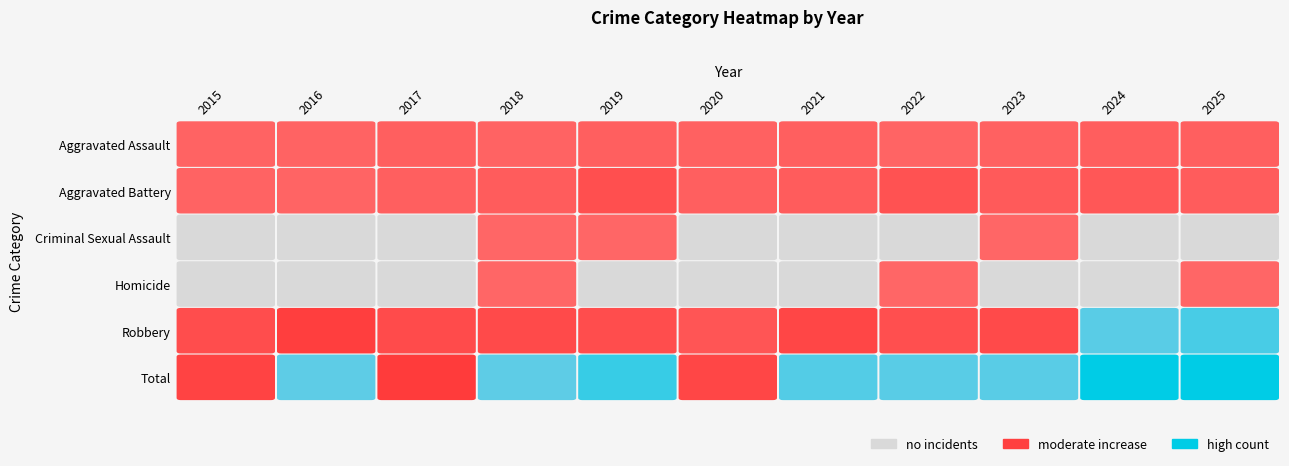

Reading right to left, extract all data points from this chart.

Aggravated Assault: 5	6	4	2	5	4	5	3	5	3	3
Aggravated Battery: 7	10	8	13	7	5	15	7	5	2	3
Criminal Sexual Assault: 0	0	1	0	0	0	1	1	0	0	0
Homicide: 1	0	0	1	0	0	0	1	0	0	0
Robbery: 34	31	18	15	20	11	16	18	17	25	16
Total: 47	47	31	31	32	20	37	30	27	30	22